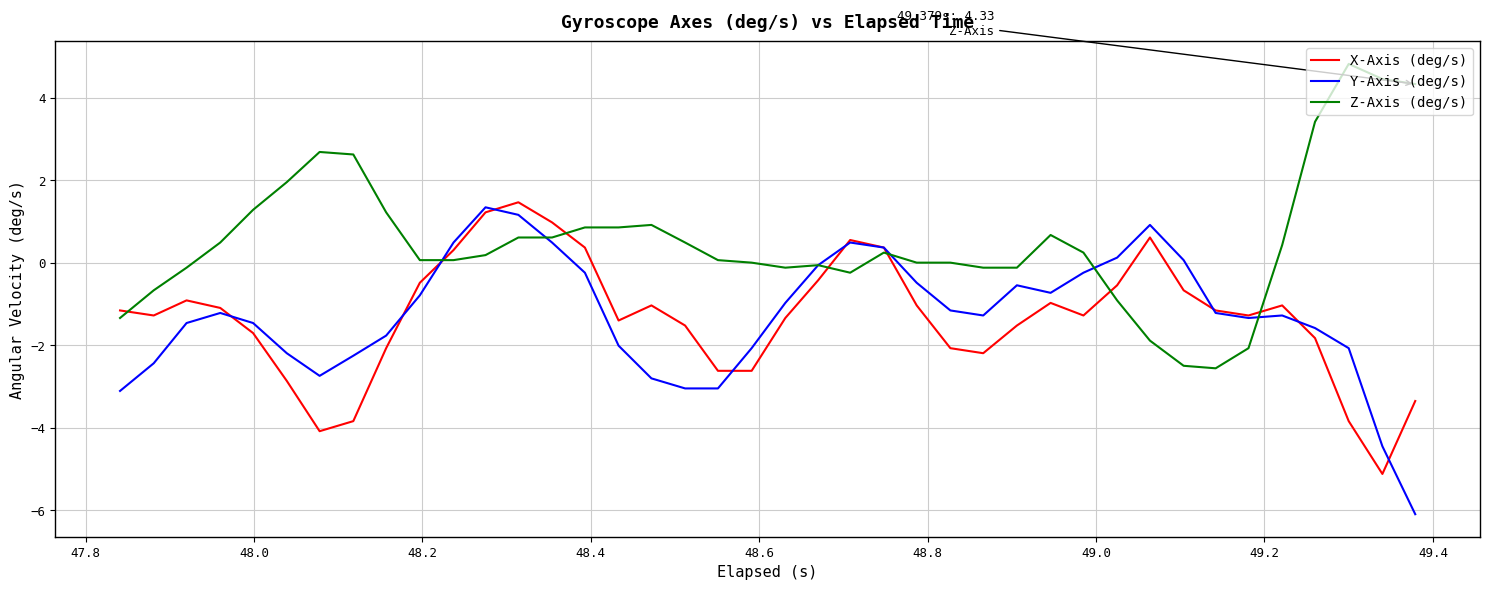

How many distinct data groups are displayed?

3